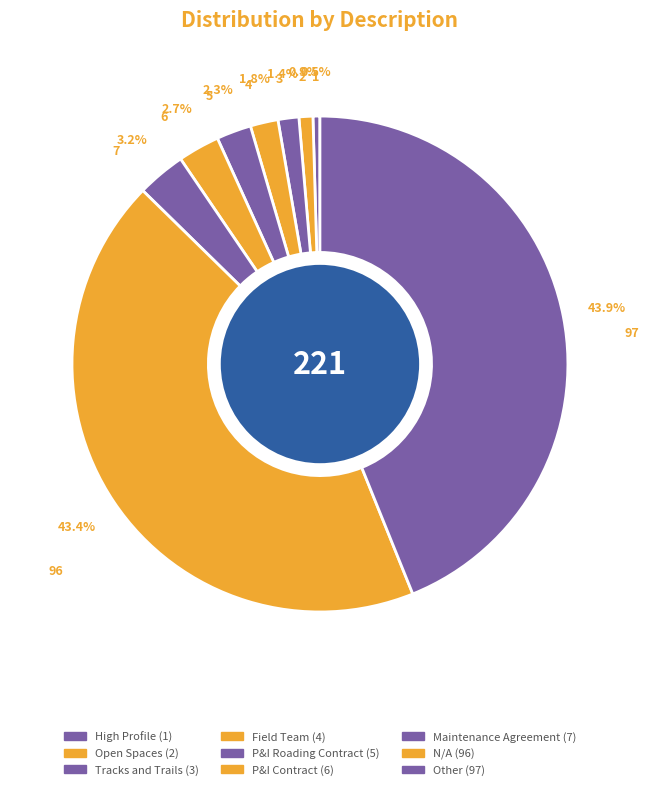

Count the number of slices in the pie.

9